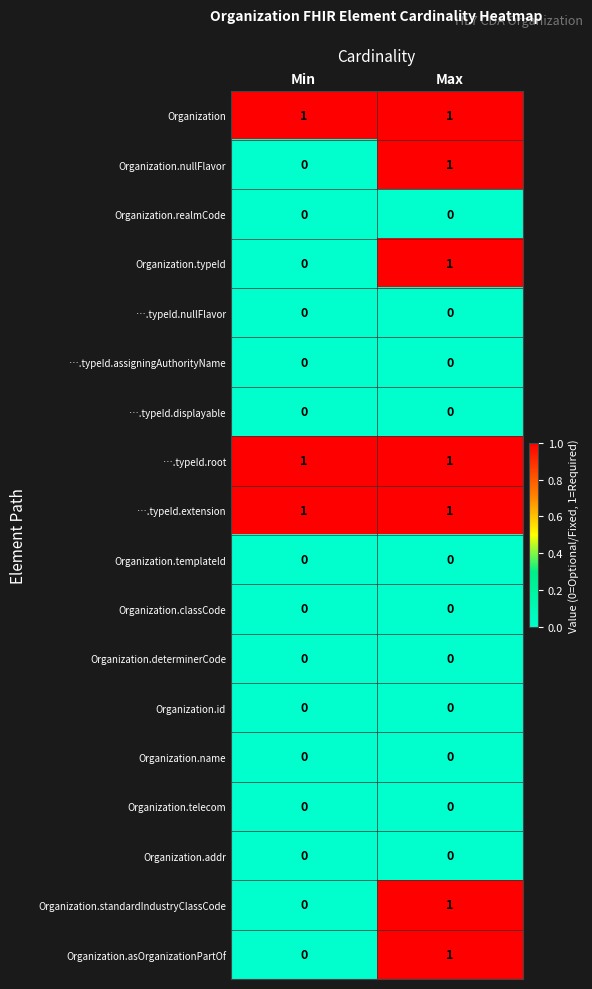

At which label is Organization.nullFlavor closest to 0?

Min